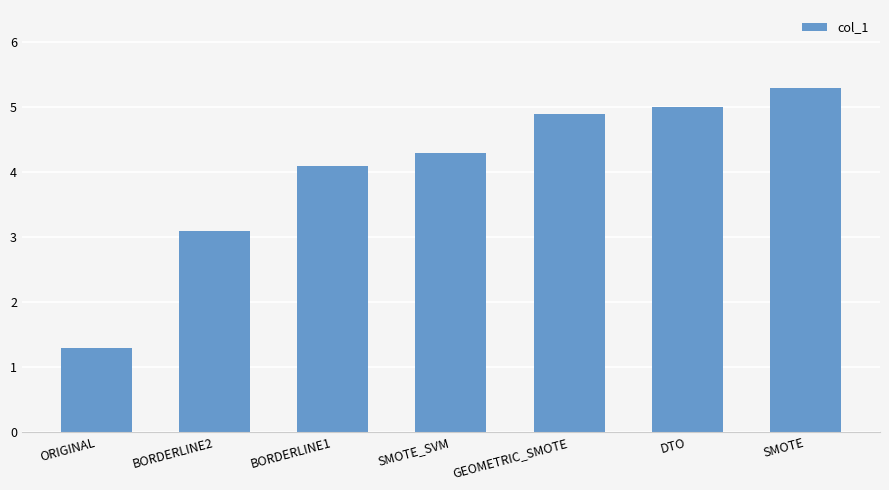

Is it true that the value at ORIGINAL is 1.3?

True